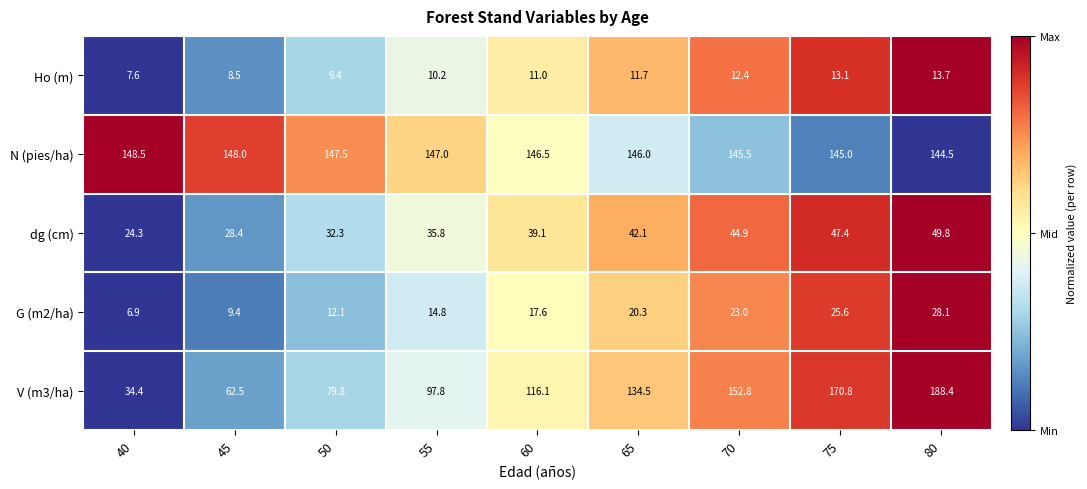

What is the approximate value of V (m3/ha) at 70?

152.8